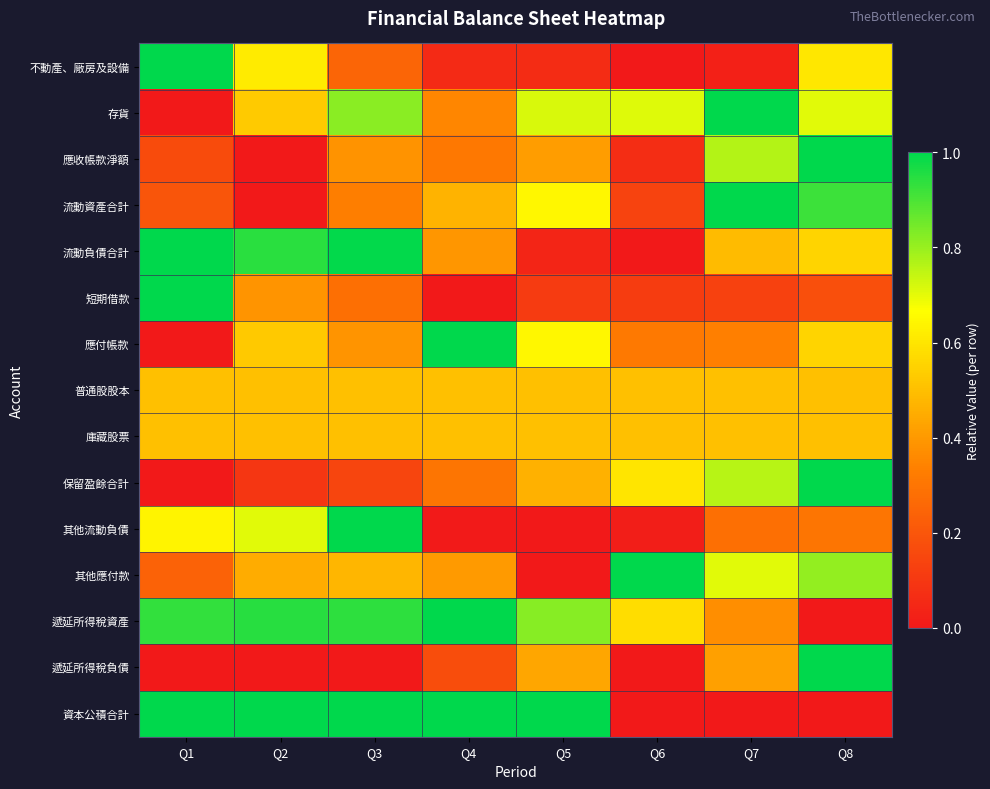

Rank the series at Q6 from lowest to highest value.

不動產、廠房及設備, 流動負債合計, 遞延所得稅負債, 資本公積合計, 其他流動負債, 應收帳款淨額, 短期借款, 流動資產合計, 應付帳款, 普通股股本, 庫藏股票, 遞延所得稅資產, 保留盈餘合計, 存貨, 其他應付款